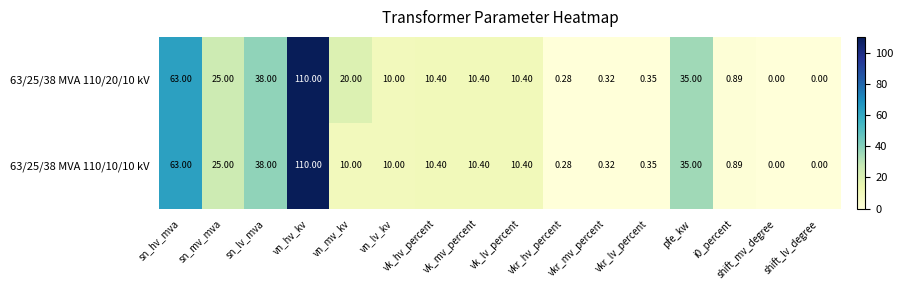

At which category is the sum across all series the highest?

vn_hv_kv